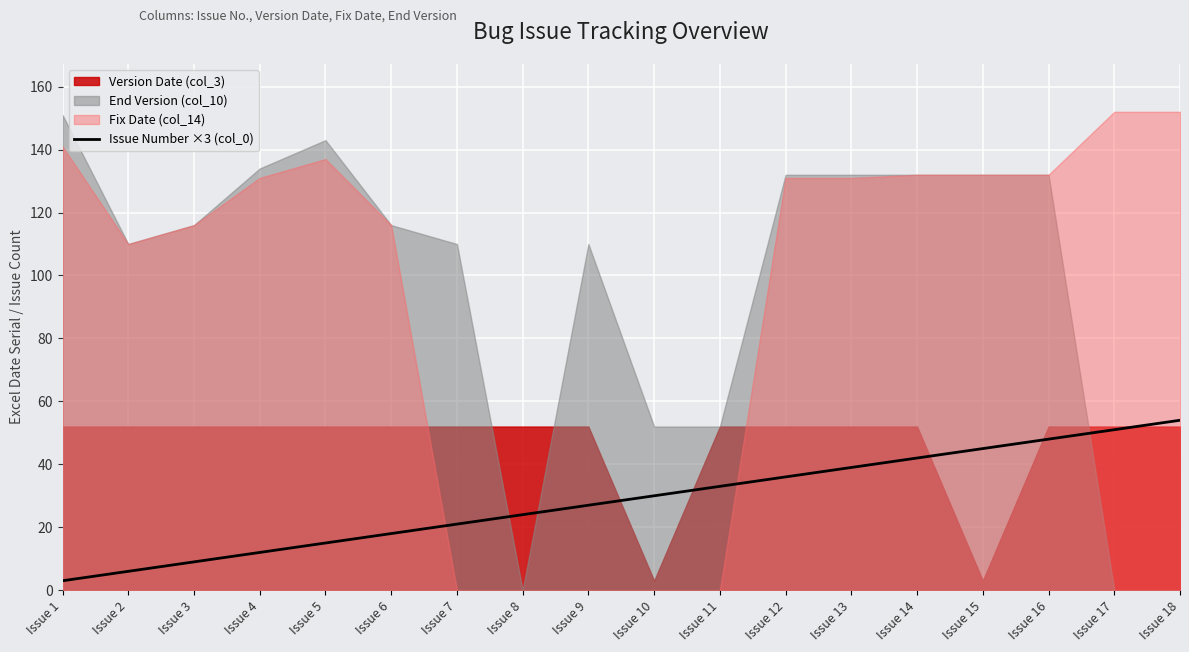

Where is the data nearest to the value 28?

Issue 9